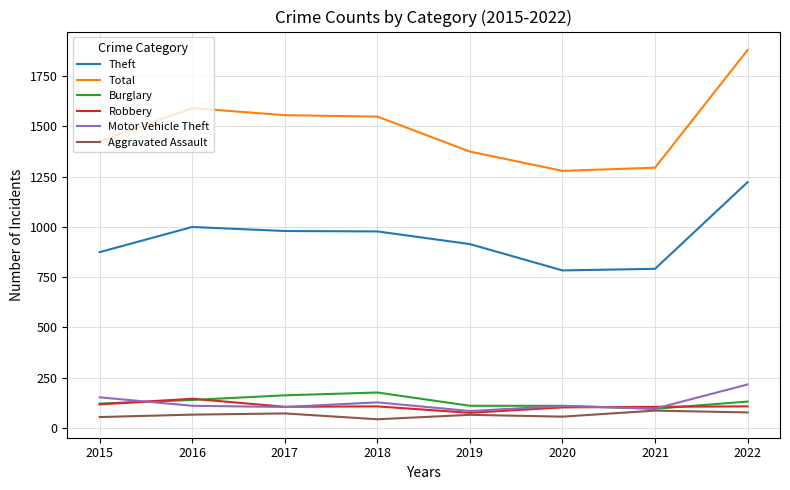

At how many categories does at least one series exceed 1222?

8